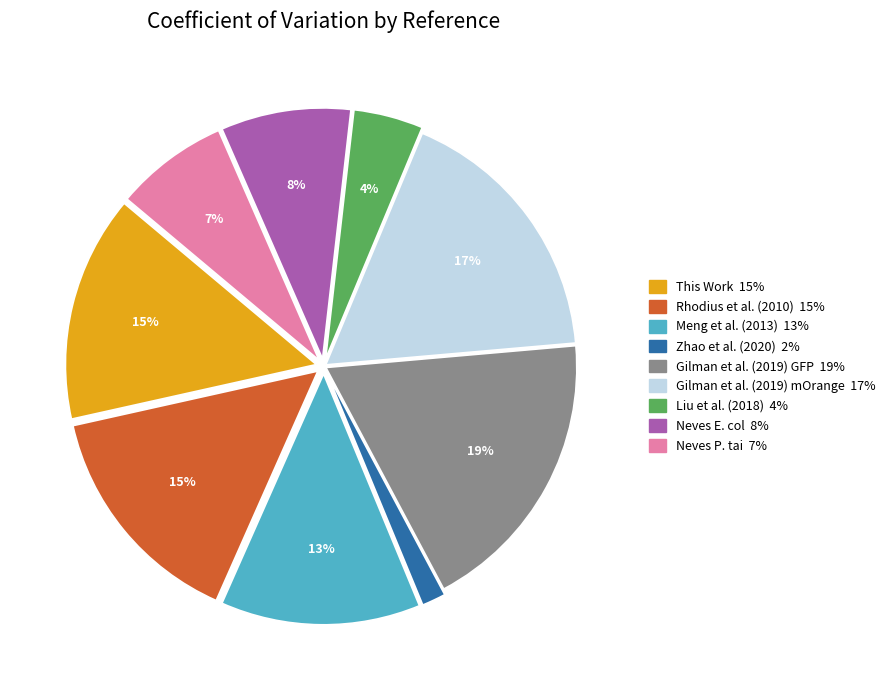

Does Liu et al. (2018) account for over 50% of the chart?

No